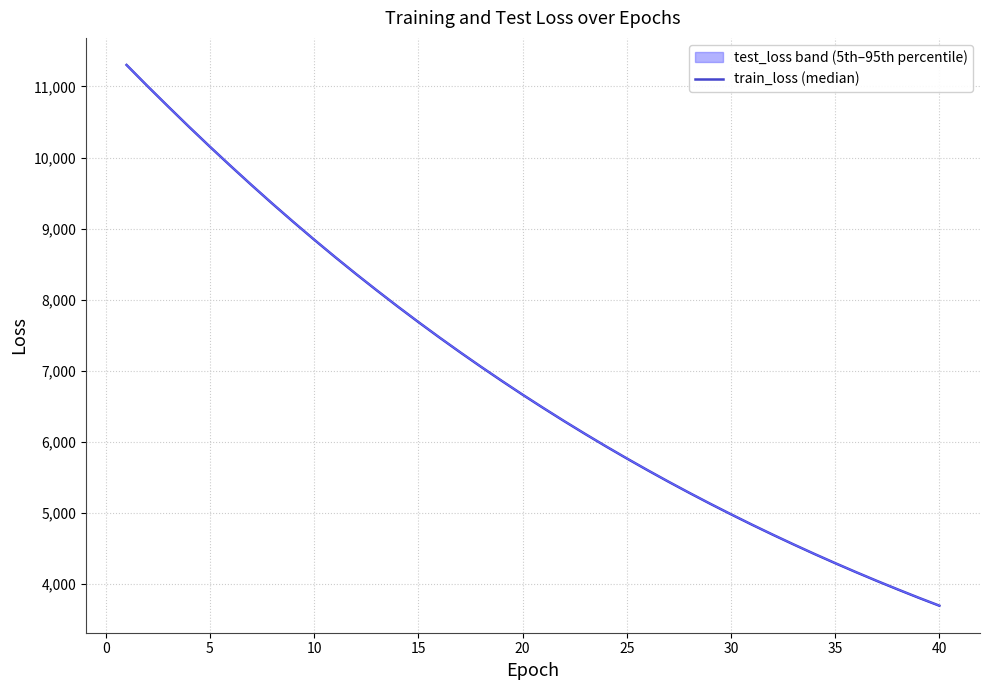

What is the sum of the test_loss values at 29 and 30?

9822.3